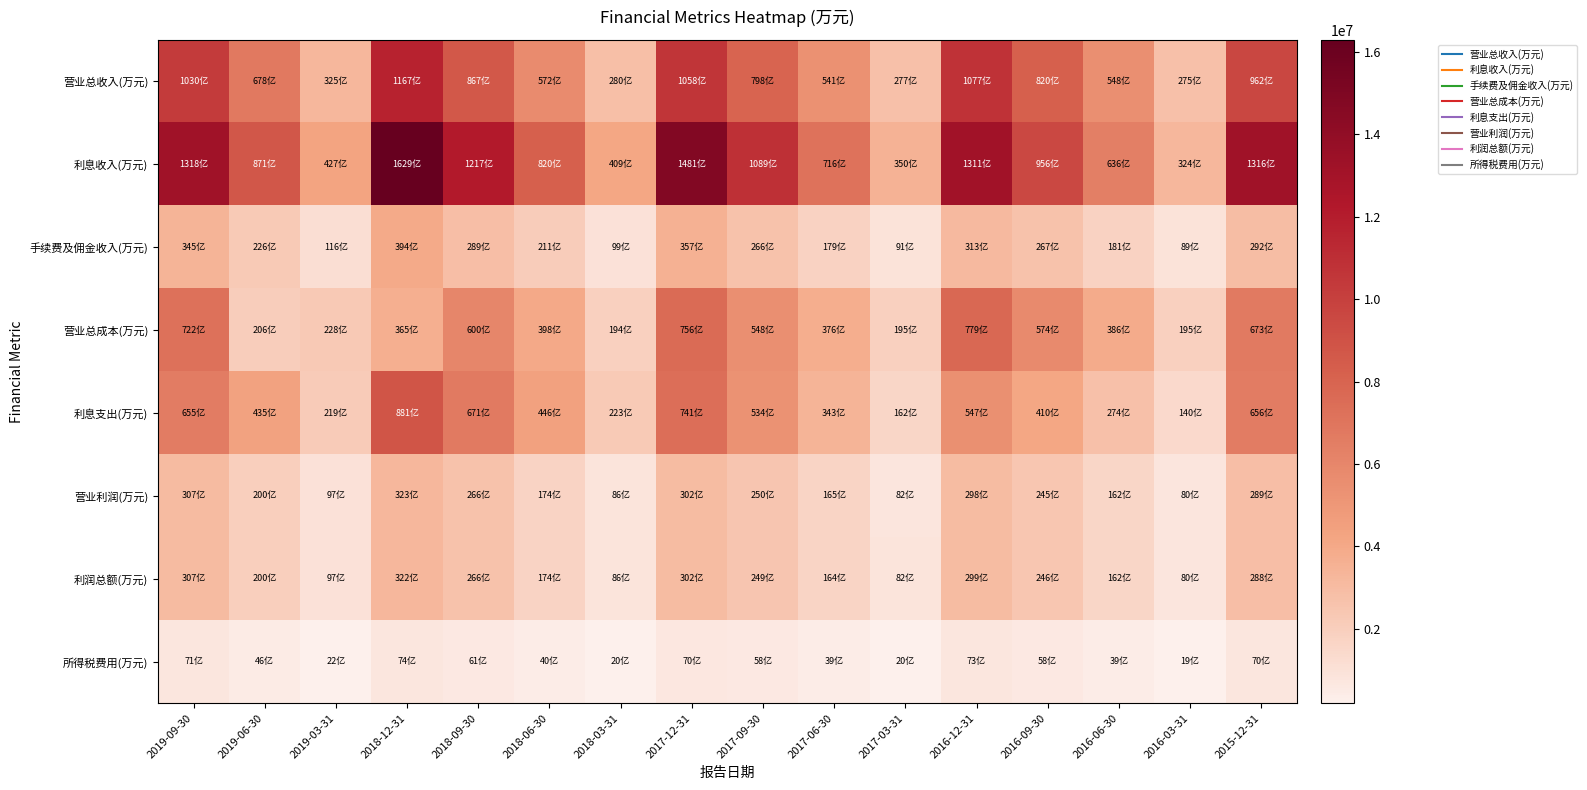

Which series changed the most between 2019-06-30 and 2018-03-31?

利息收入(万元)